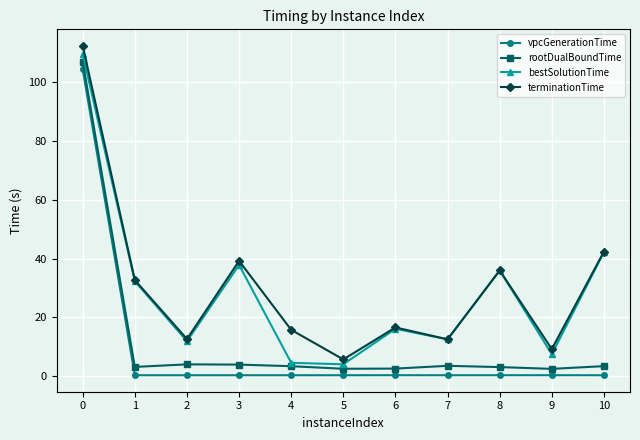

Does the chart have visible grid lines?

Yes